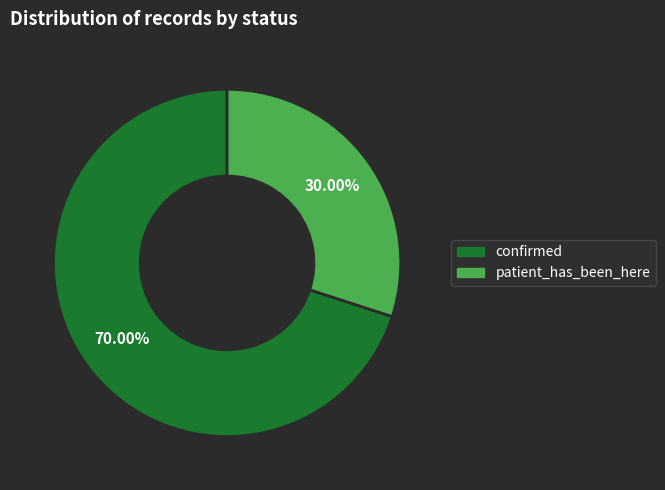

Which category has the smallest portion of the pie?

patient_has_been_here